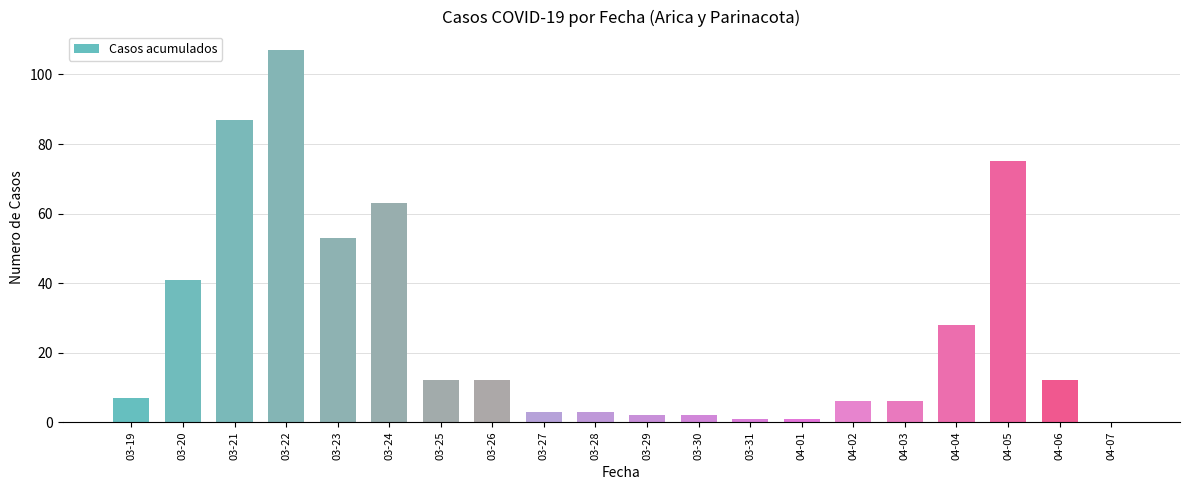

Approximately how many times larger is the value at 03-21 compared to 03-19?

12.4